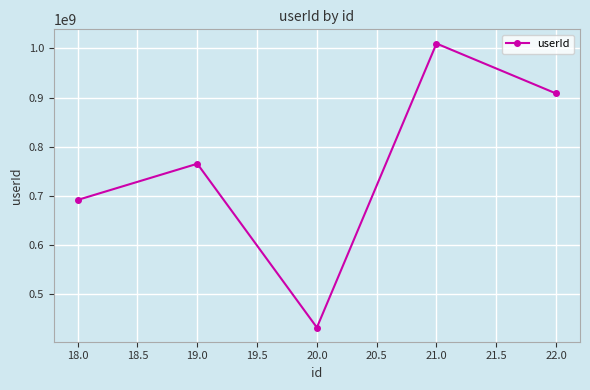

What is the difference between the maximum and minimum values?

577268701